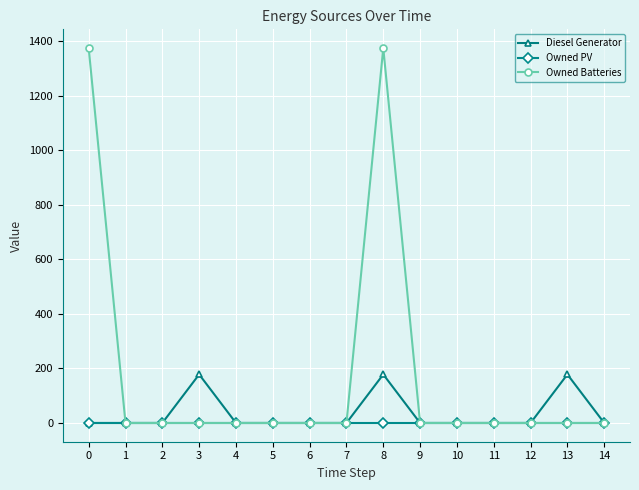

Rank the series by their maximum value, from highest to lowest.

Owned Batteries, Diesel Generator, Owned PV